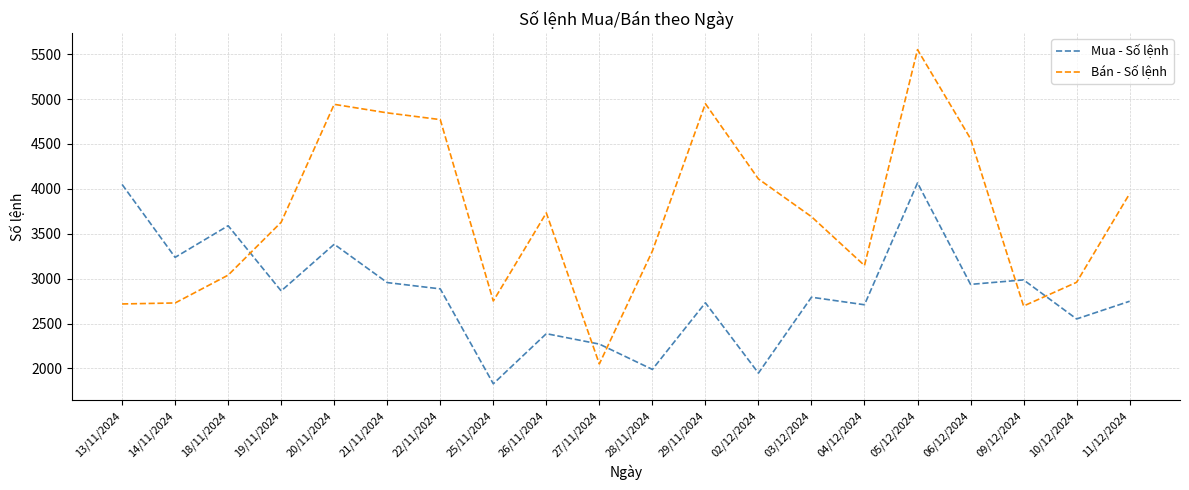

True or false: Mua - Số lệnh and Bán - Số lệnh cross at least once.

True